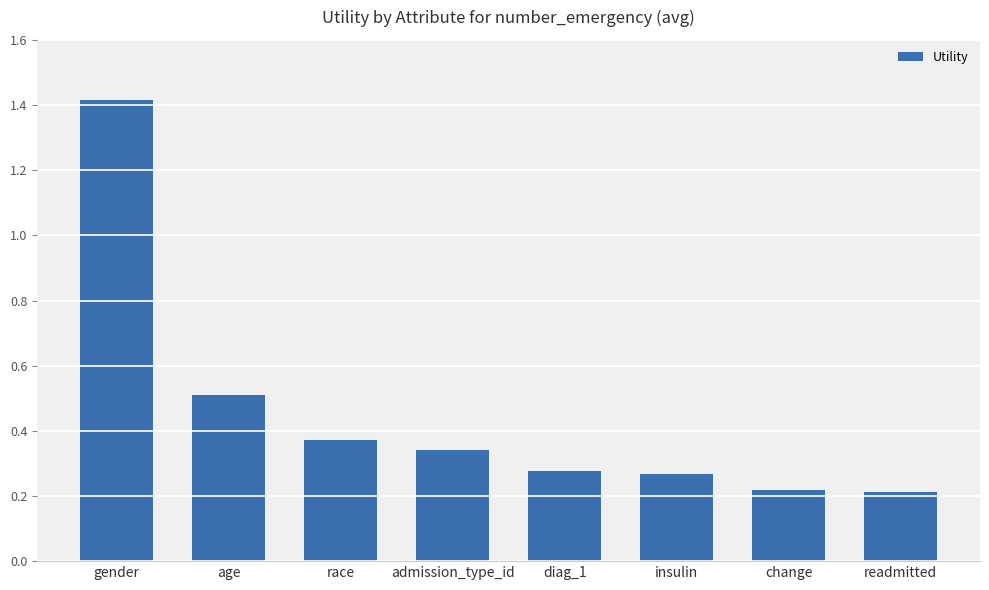

What is the label of the 2nd bar from the left?

age